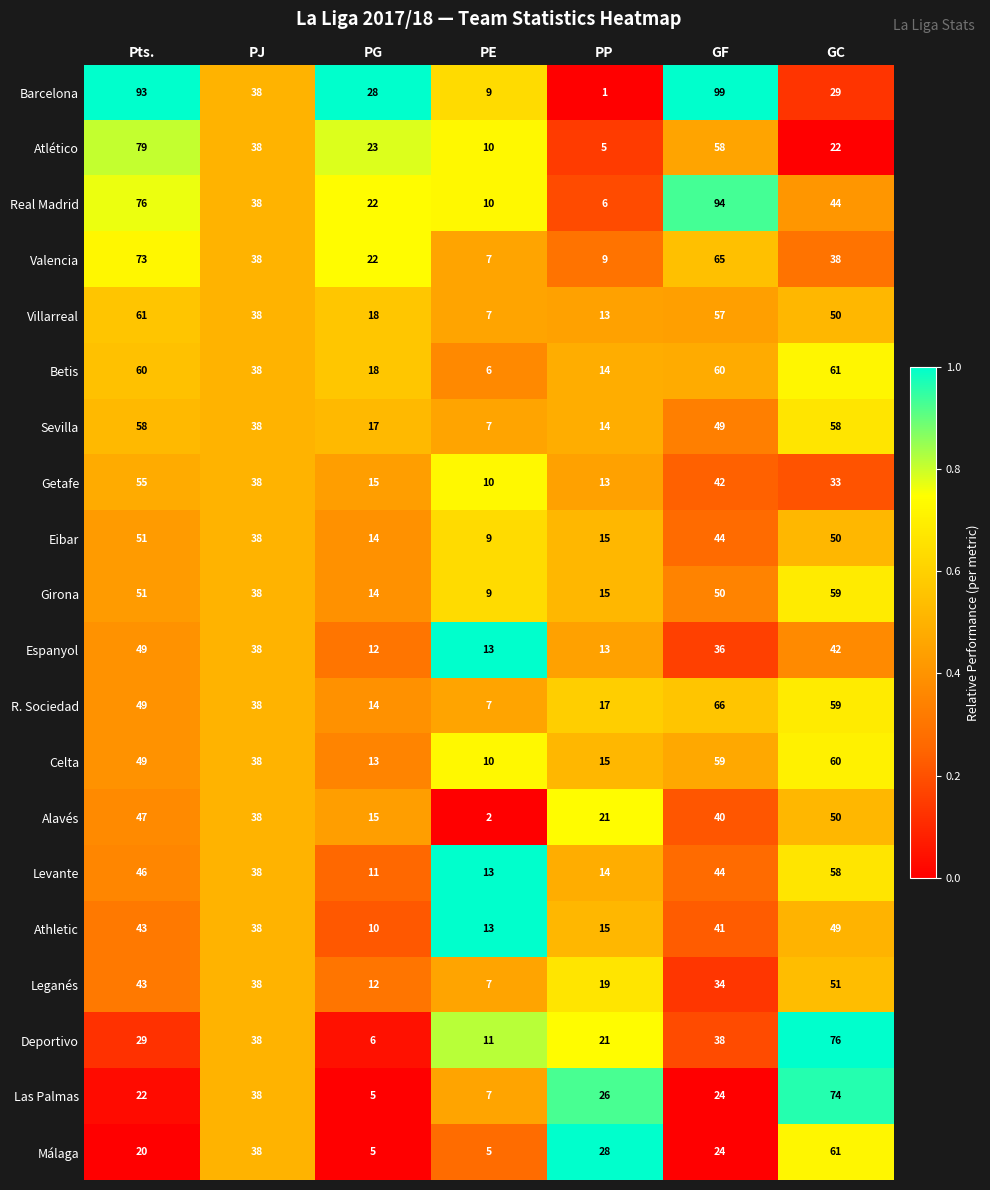

The Leganés series shows 51 at GC. True or false?

True